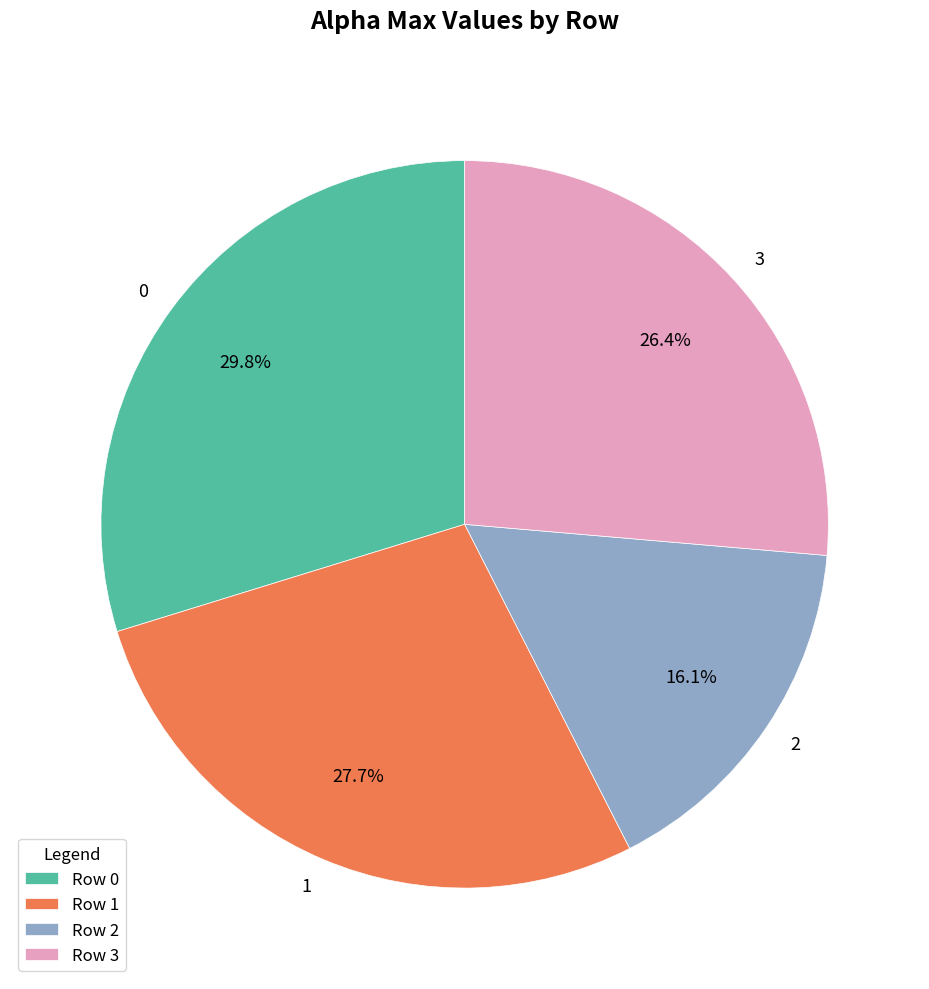

Between 1 and 2, which is larger?

1